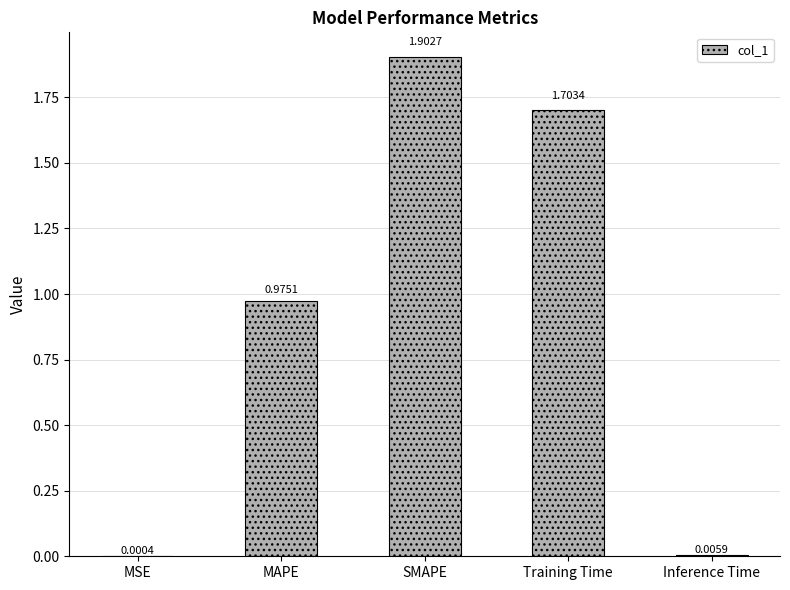

Which label corresponds to the largest value in the chart?

SMAPE